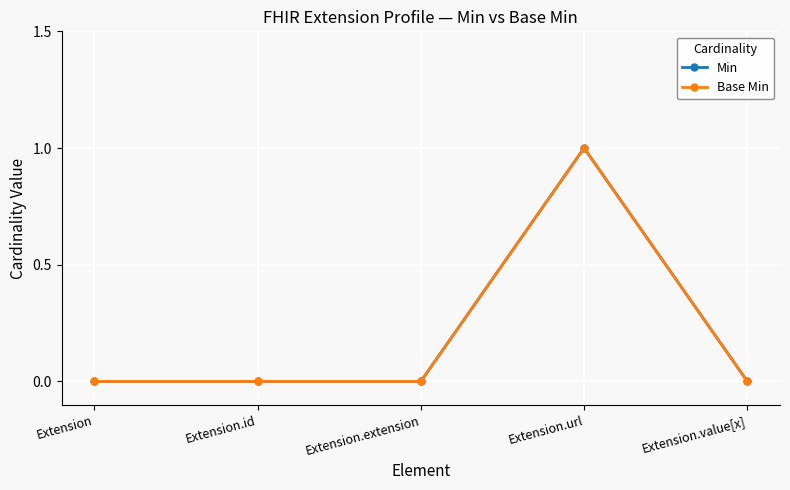

True or false: Min and Base Min cross at least once.

False